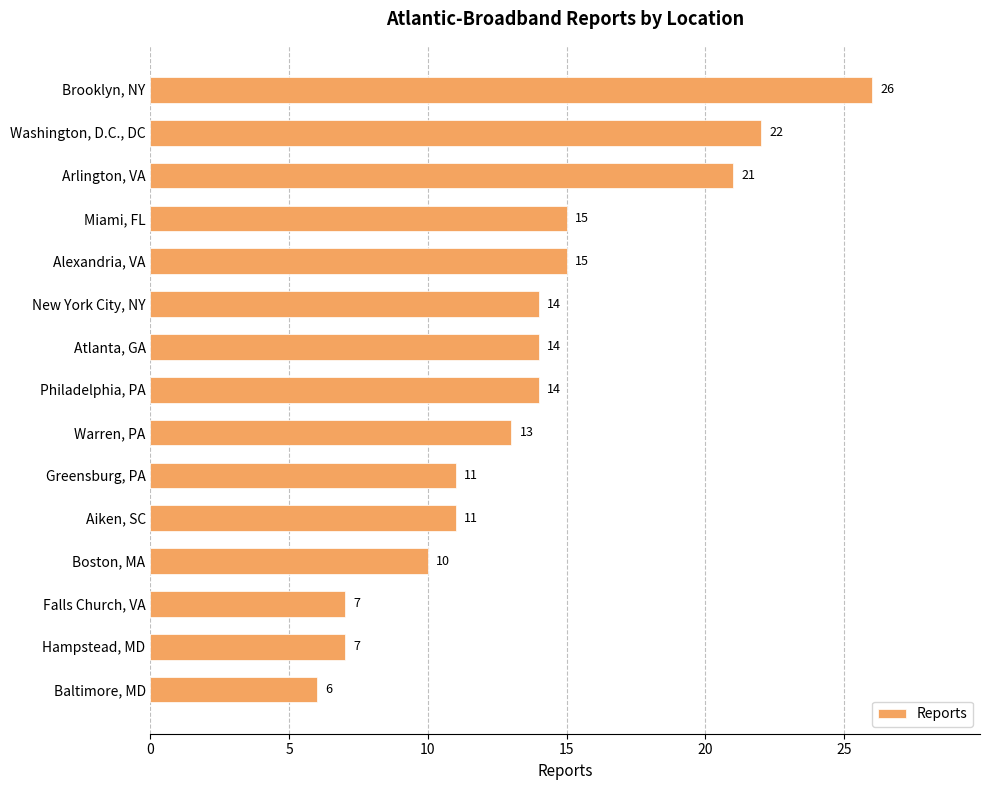

Which has a higher value, Philadelphia, PA or Alexandria, VA?

Alexandria, VA